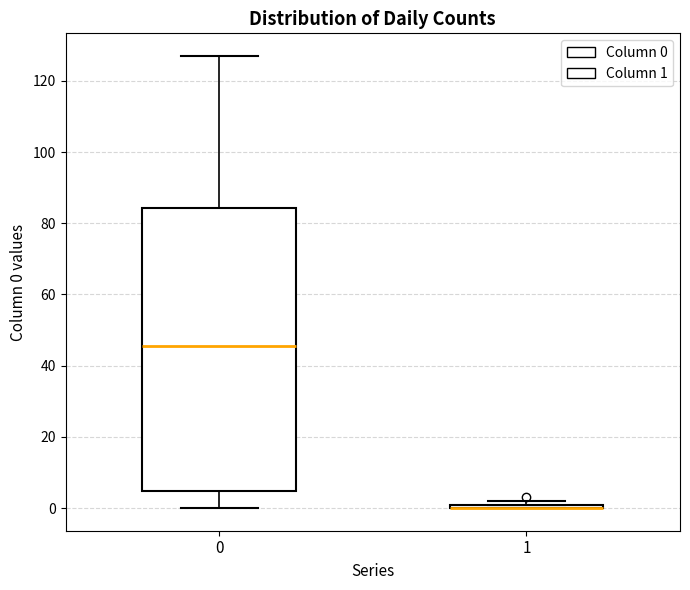

Comparing the boxes themselves (not the whiskers), which one is the tallest?

0